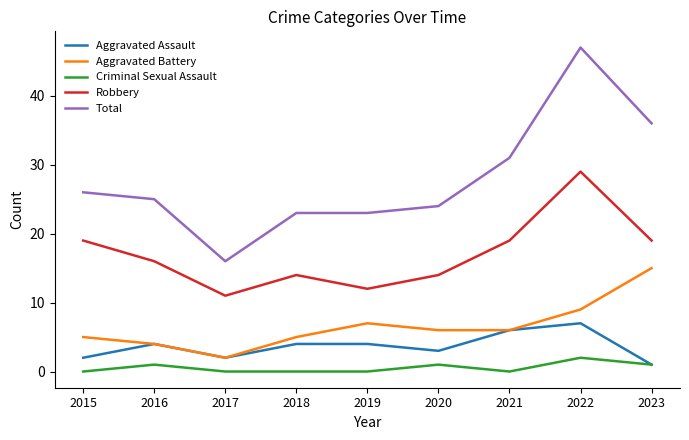

Count the Aggravated Assault values in the range 2 to 4.

6